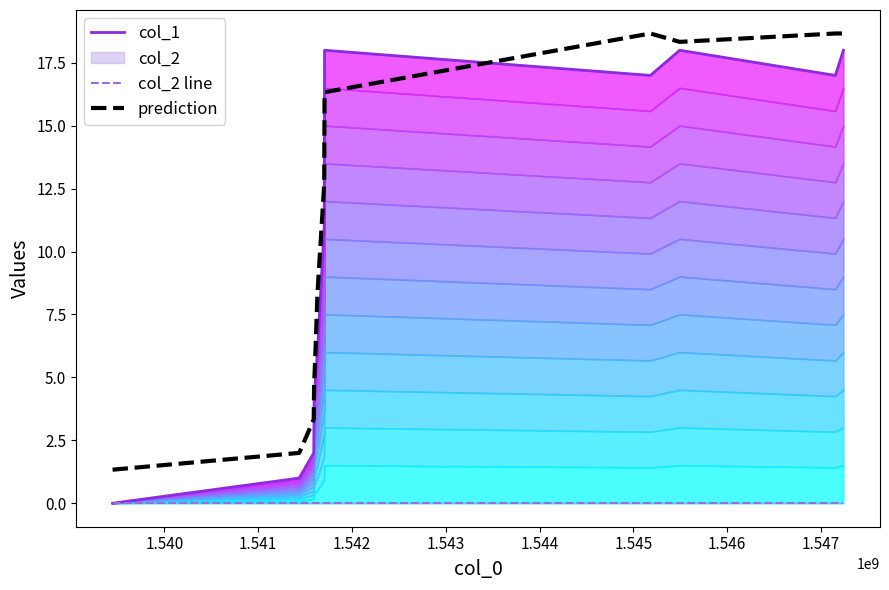

True or false: col_1 and col_2 line intersect in this chart.

False